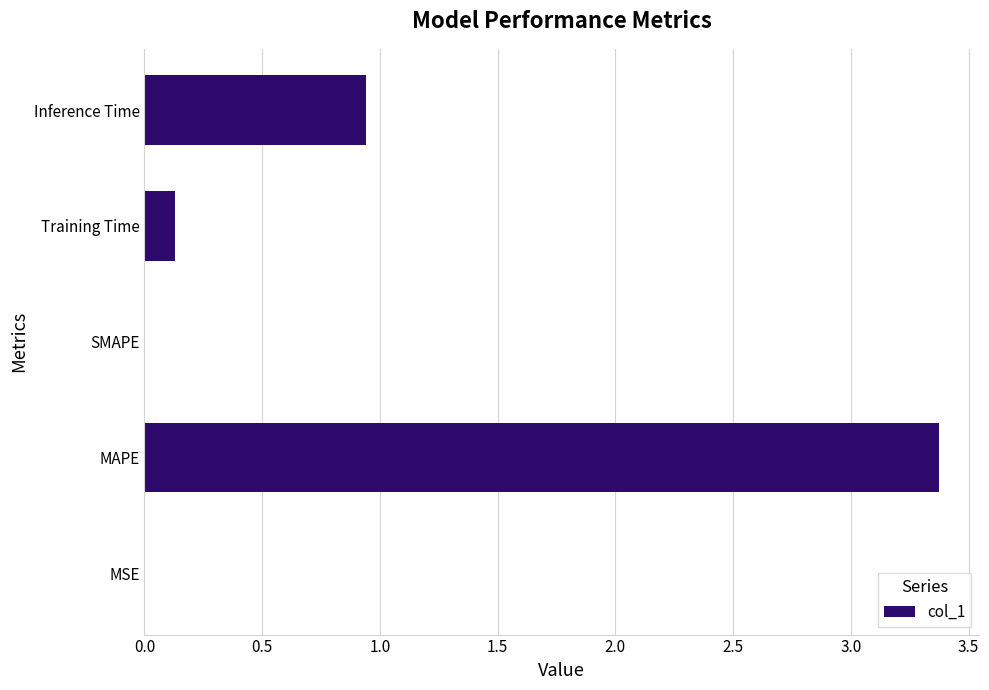

What is the sum of all values?

4.4